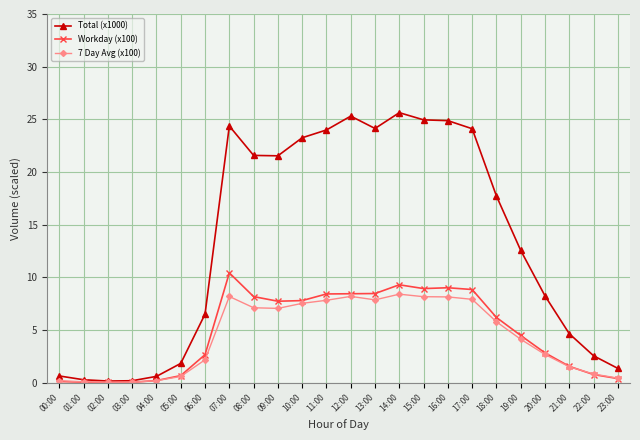

How many lines are shown in the chart?

3